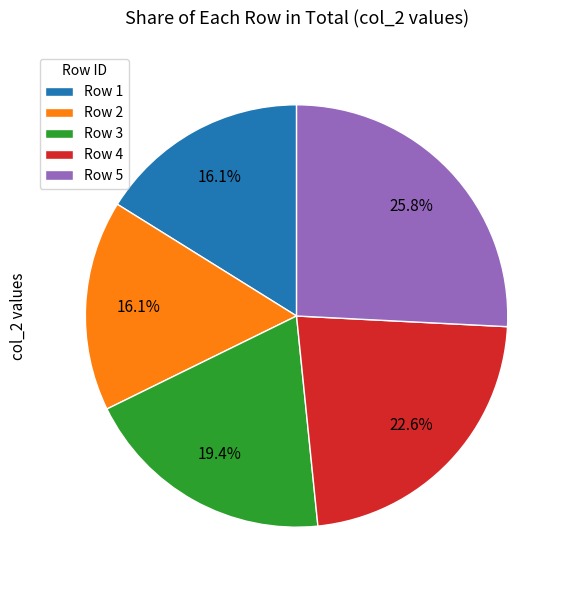

Is there a majority slice in this chart?

No